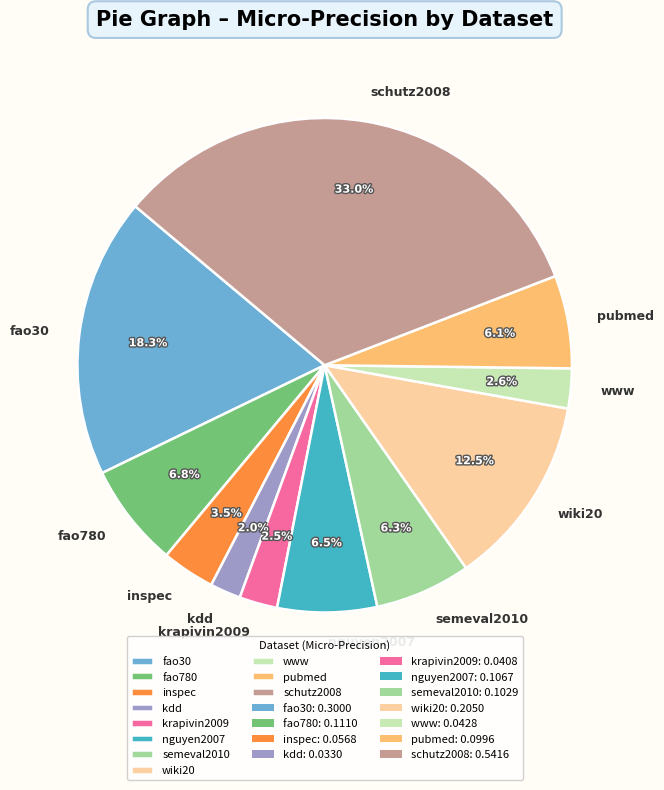

Is inspec the majority of the pie?

No